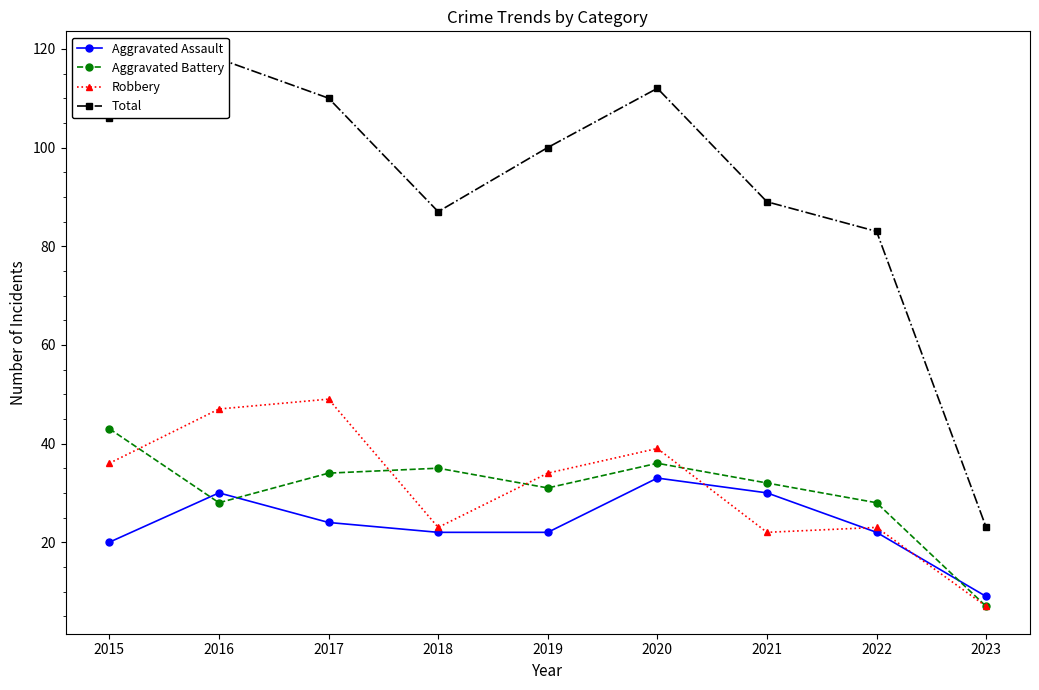

Reading left to right, transcribe all the data shown in this chart.

Aggravated Assault: 2015=20	2016=30	2017=24	2018=22	2019=22	2020=33	2021=30	2022=22	2023=9
Aggravated Battery: 2015=43	2016=28	2017=34	2018=35	2019=31	2020=36	2021=32	2022=28	2023=7
Robbery: 2015=36	2016=47	2017=49	2018=23	2019=34	2020=39	2021=22	2022=23	2023=7
Total: 2015=106	2016=118	2017=110	2018=87	2019=100	2020=112	2021=89	2022=83	2023=23